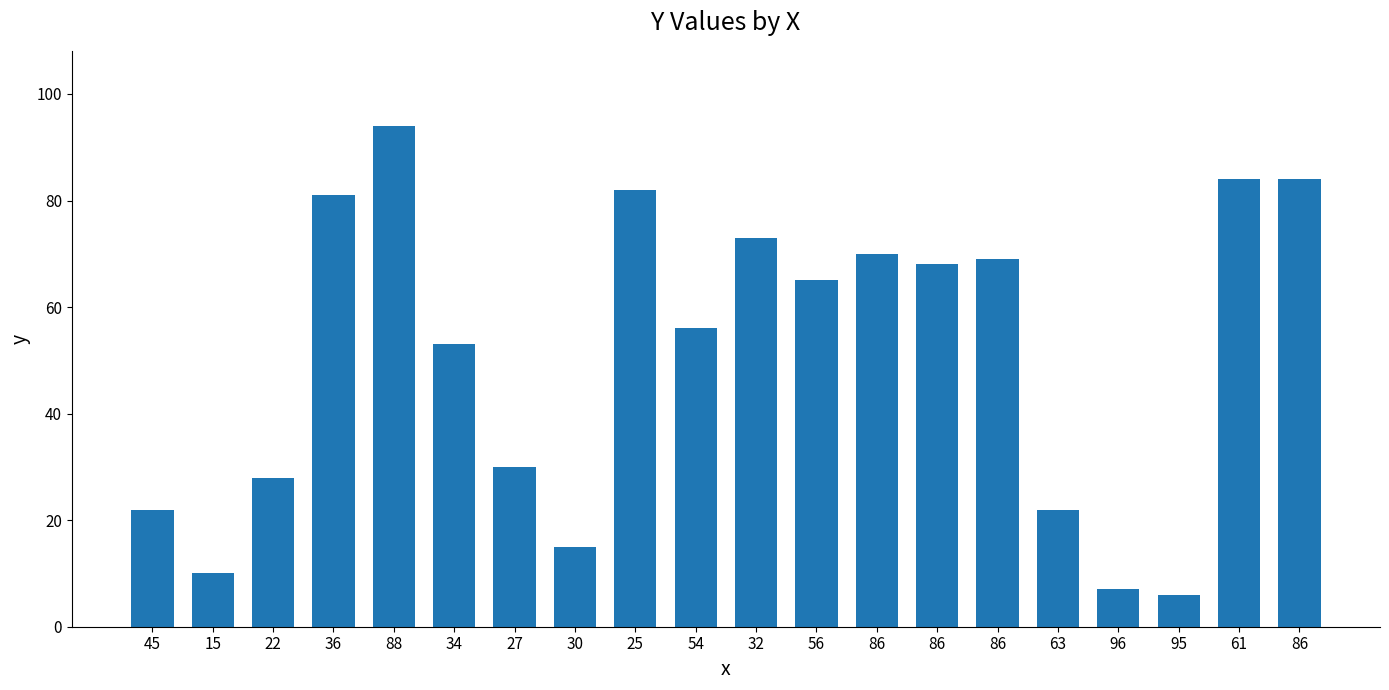

Reading left to right, extract all data points from this chart.

45=22	15=10	22=28	36=81	88=94	34=53	27=30	30=15	25=82	54=56	32=73	56=65	86=70	86=68	86=69	63=22	96=7	95=6	61=84	86=84